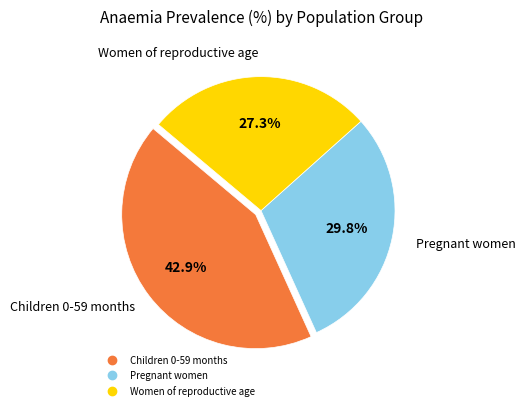

Does any single category account for the majority?

No